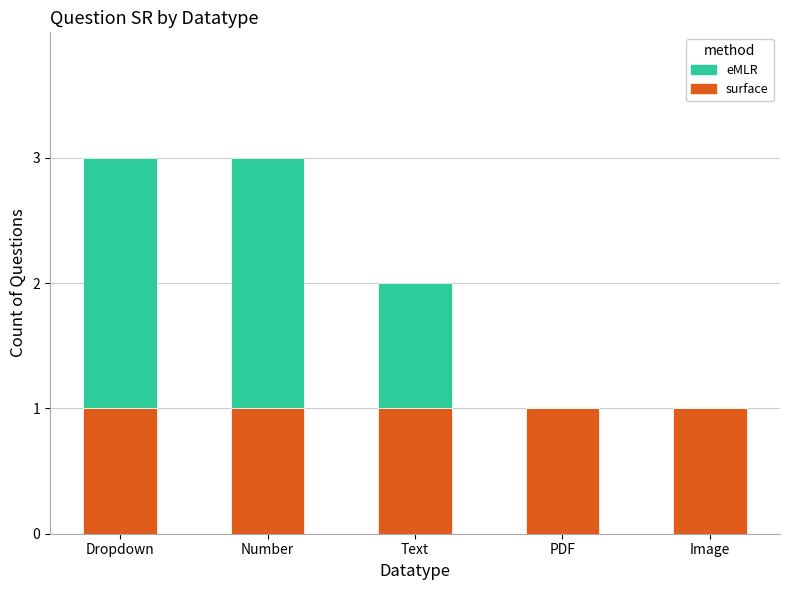

Is it true that surface equals 0 at Number?

False